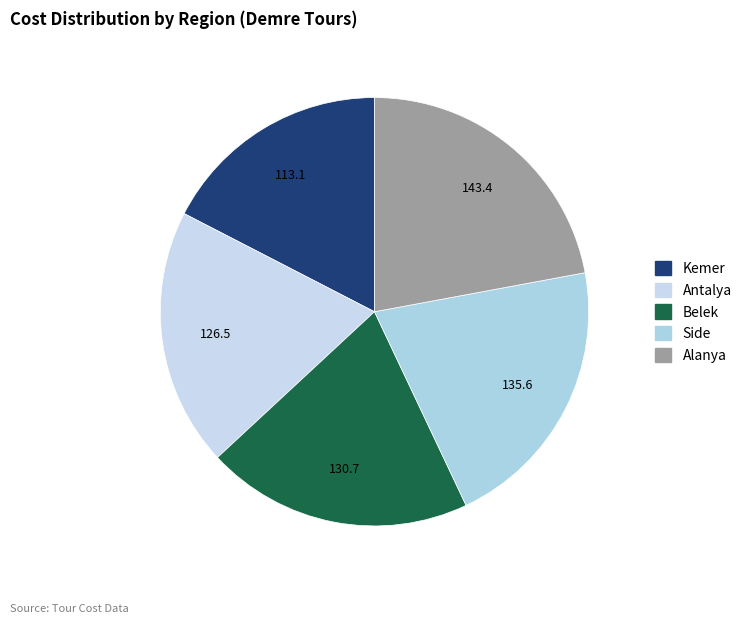

Count the number of slices in the pie.

5